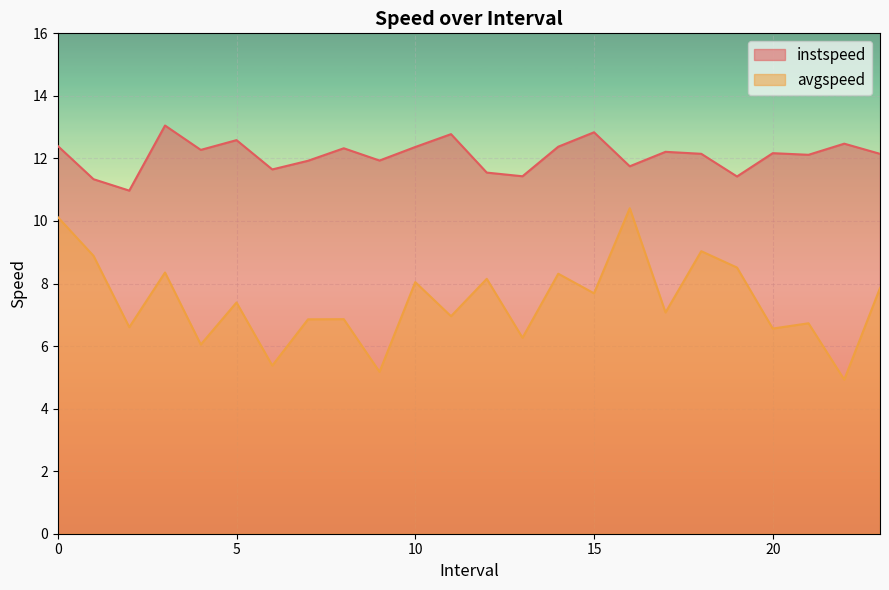

What is the average value of the instspeed series?

12.1